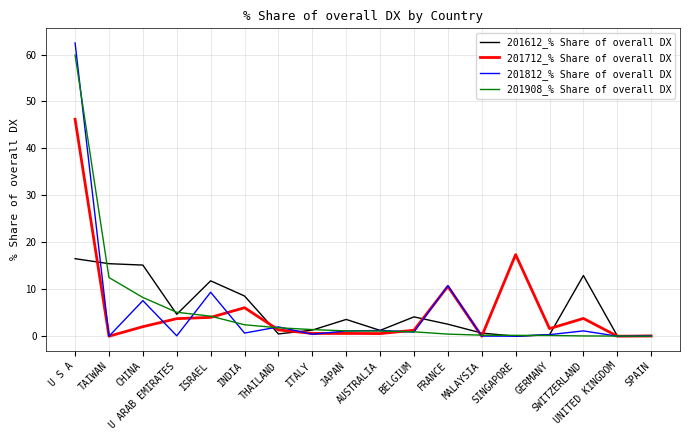

What is the sum of all 201908_% Share of overall DX values?

100.0